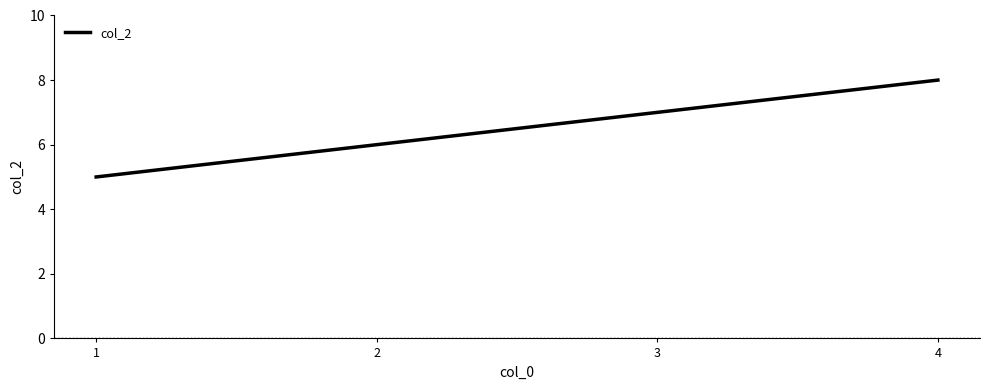

True or false: there are more than 2 points higher than both neighbors.

False